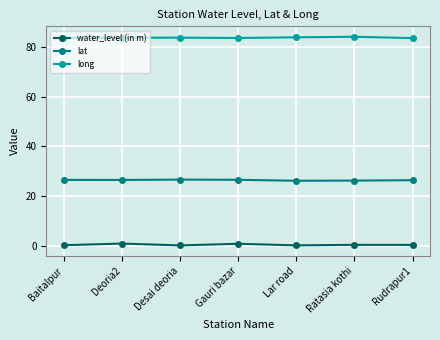

True or false: long has more than 0 points higher than both neighbors.

True